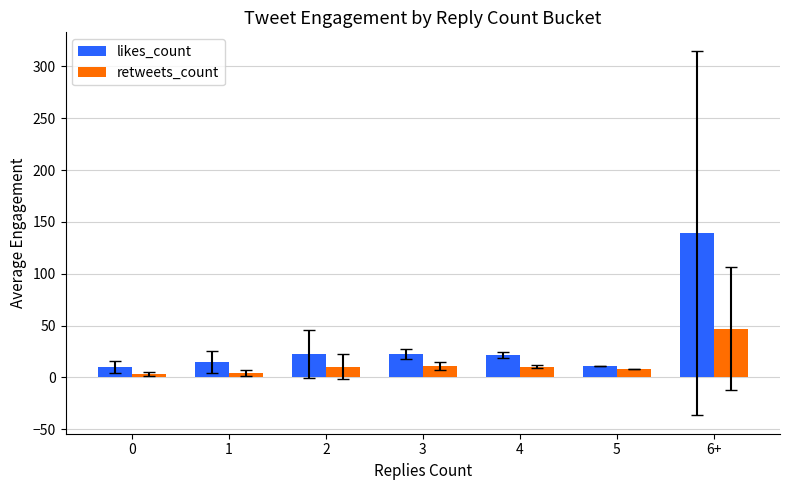

What is the spread (max minus min) of values at 1?

11.0